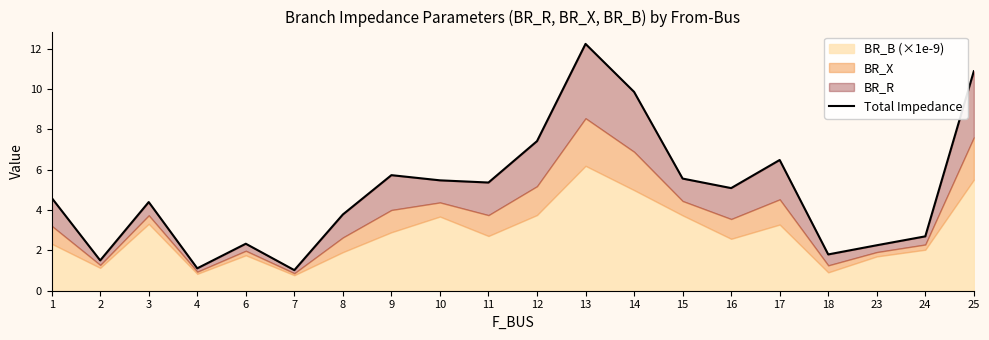

Which label corresponds to the smallest value in the chart?

7